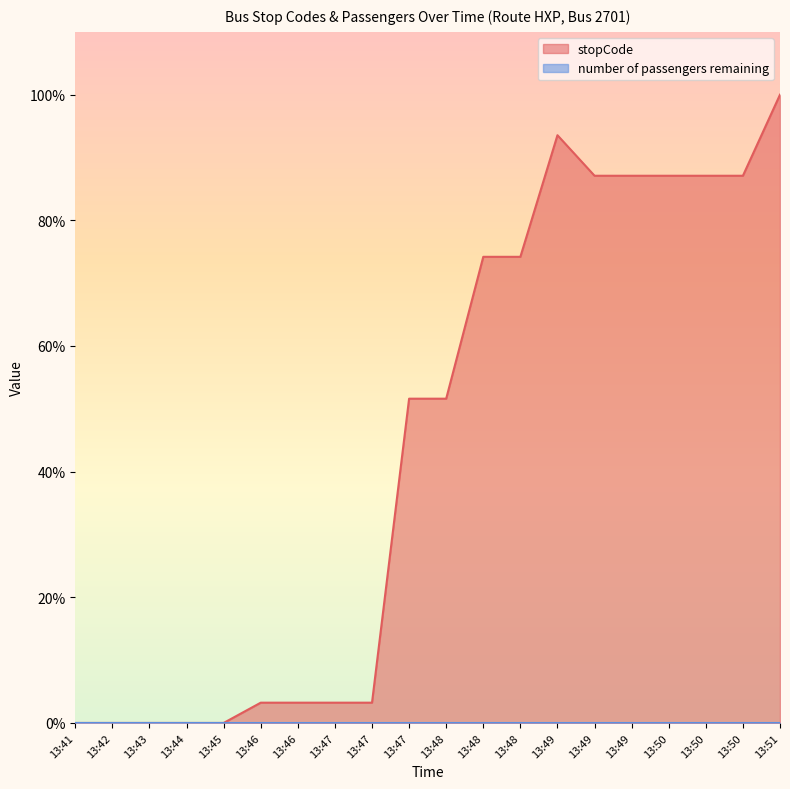

What is the sum of all values?

893.5